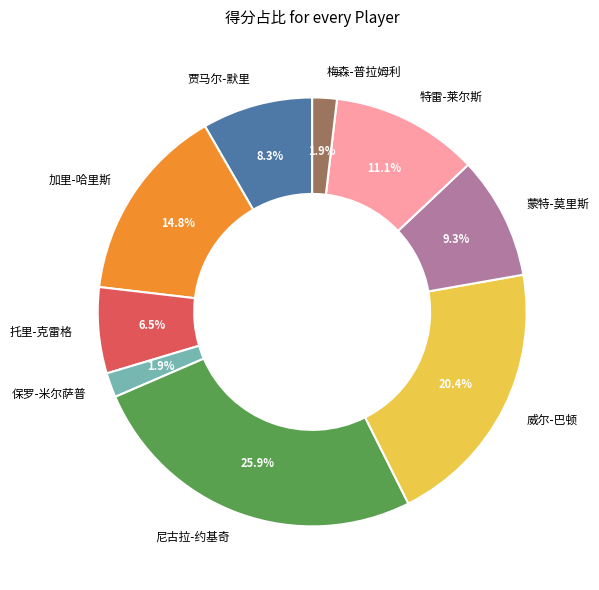

Is there a majority slice in this chart?

No